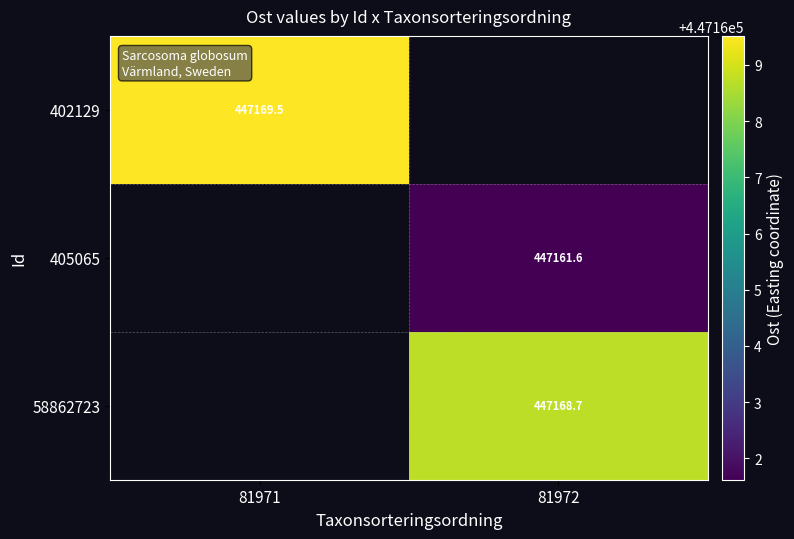

What is the minimum value shown in the chart?

447161.6